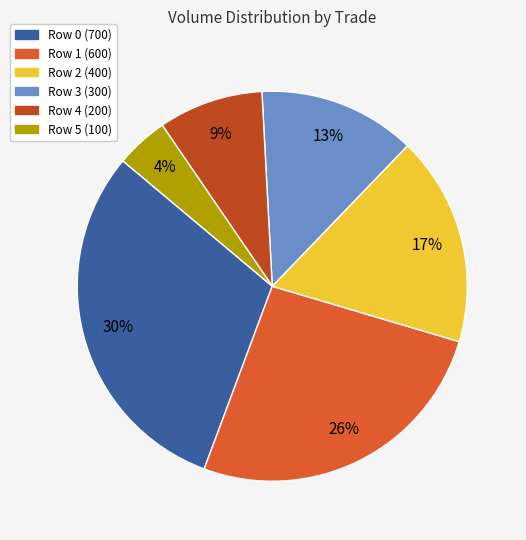

How many segments does this pie chart have?

6